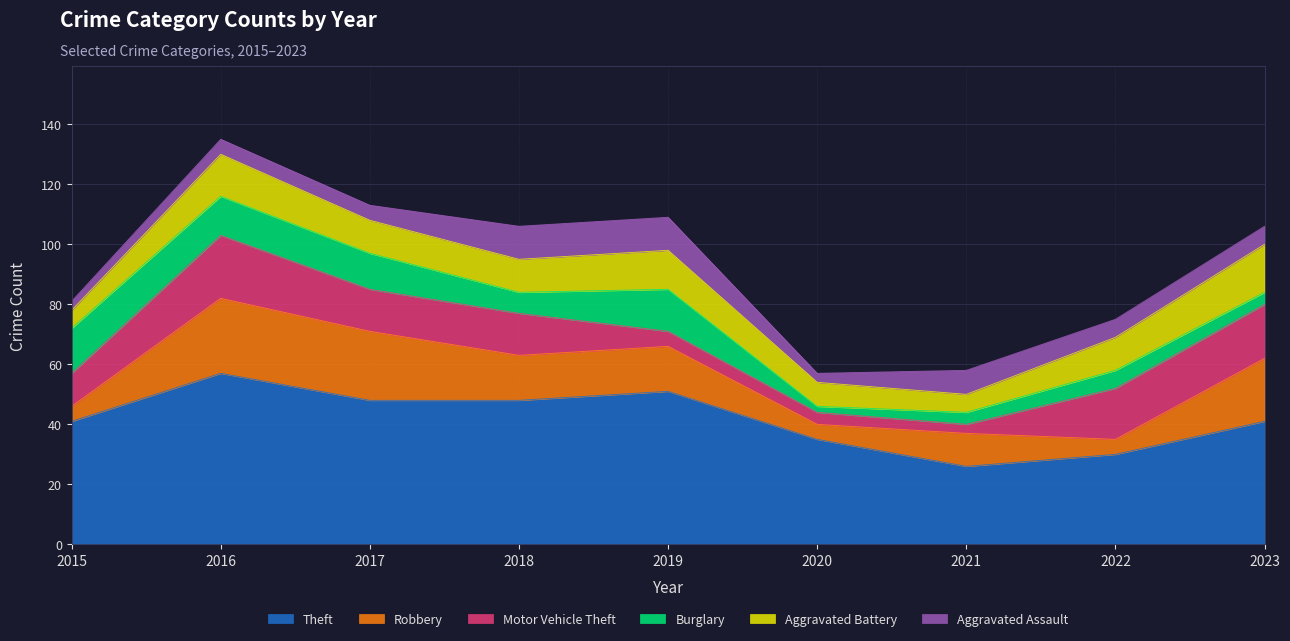

How many interior local peaks does the Aggravated Assault series have?

1